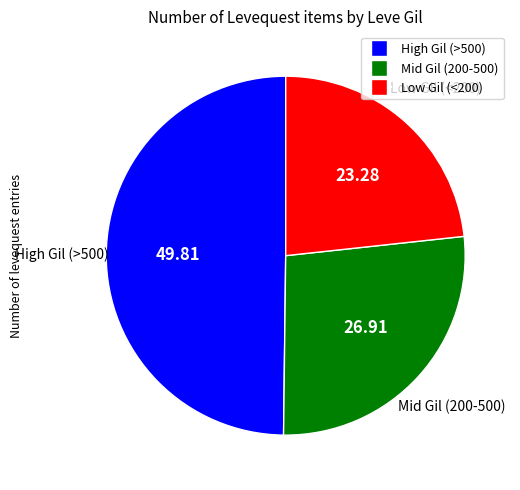

Is there a majority slice in this chart?

No